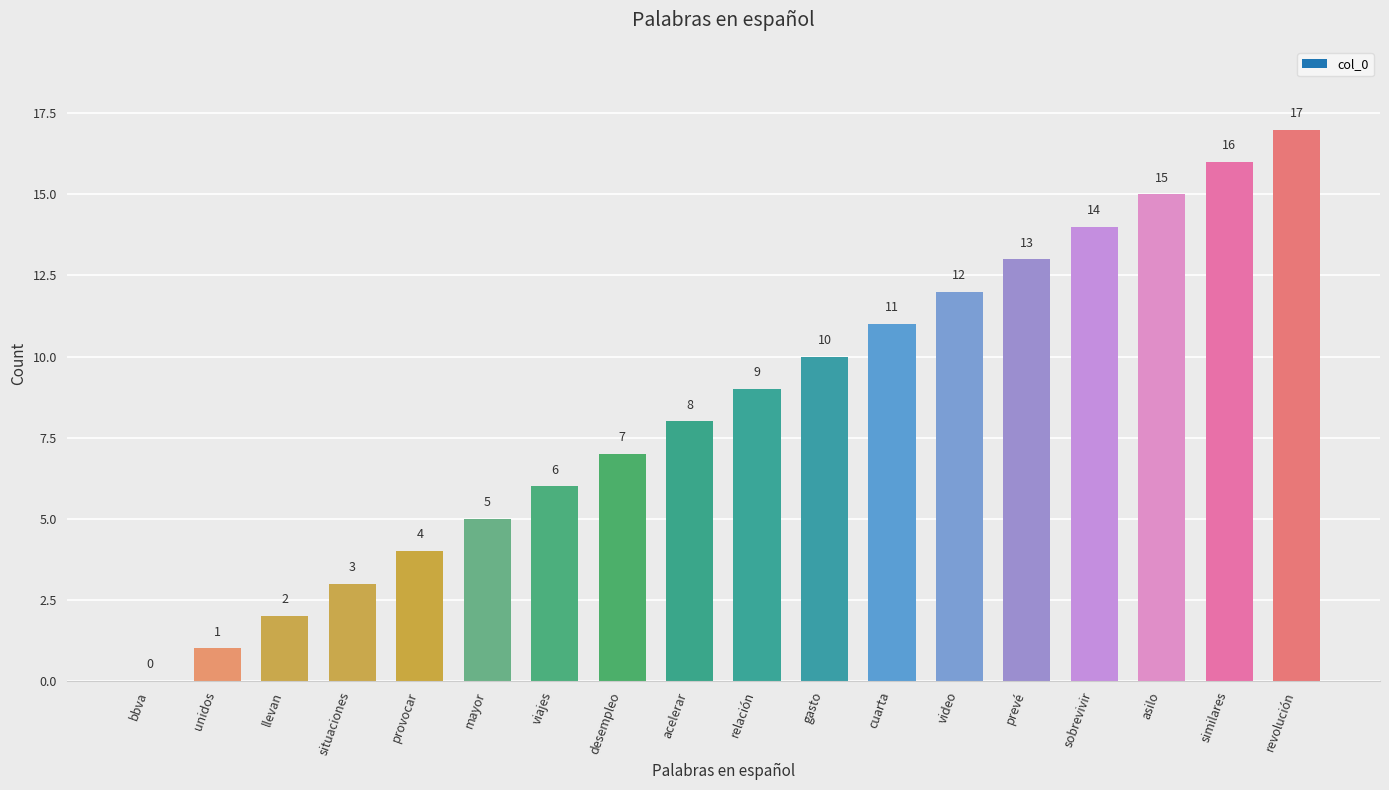

What is the ratio of the value at similares to the value at sobrevivir?

1.1